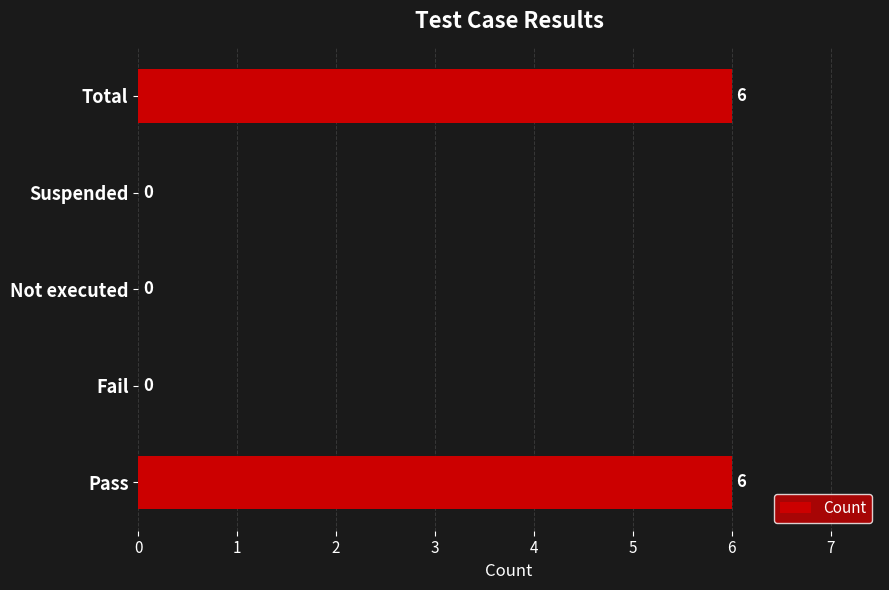

What is the change in value from Pass to Suspended?

-6